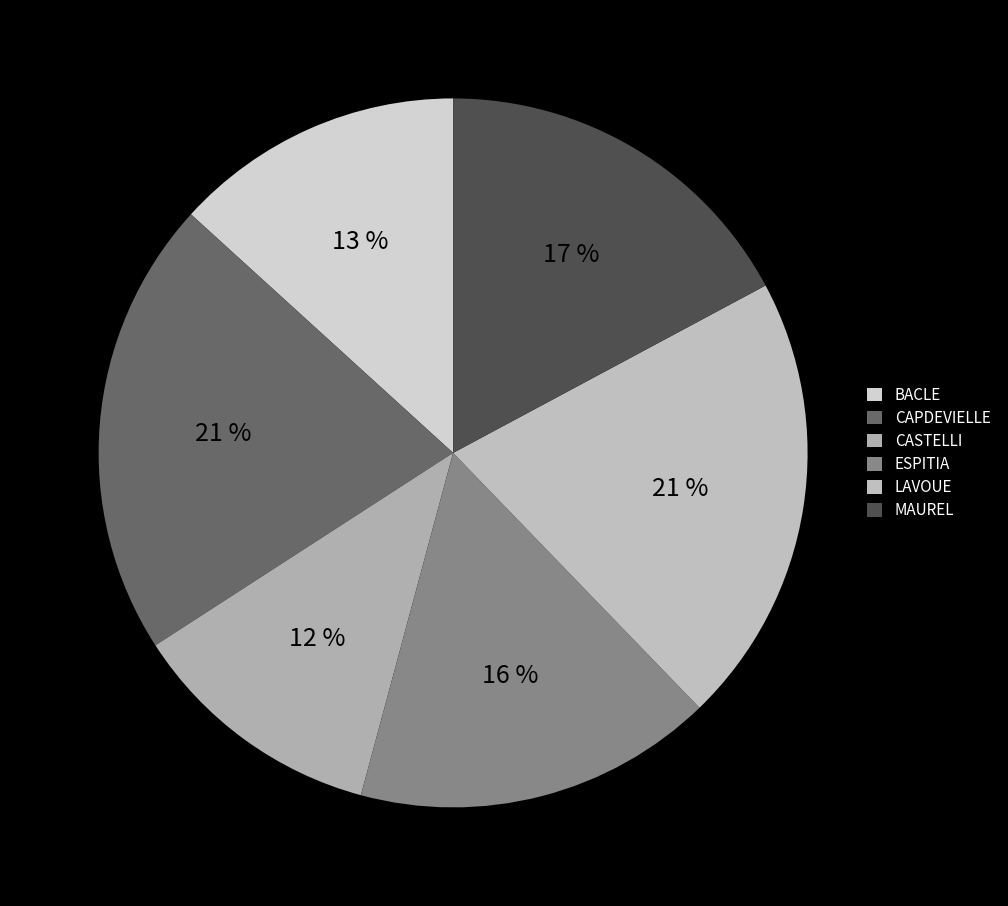

The ESPITIA slice represents 9% of the pie. True or false?

False